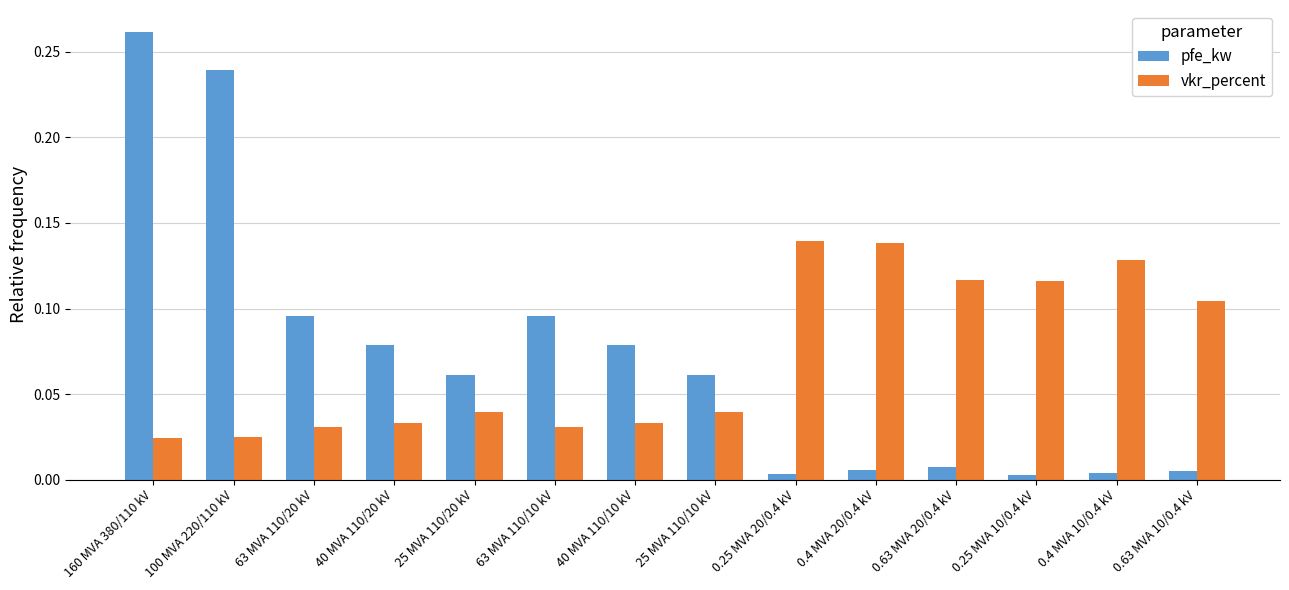

Between 25 MVA 110/10 kV and 0.4 MVA 10/0.4 kV, which series saw the biggest shift?

vkr_percent